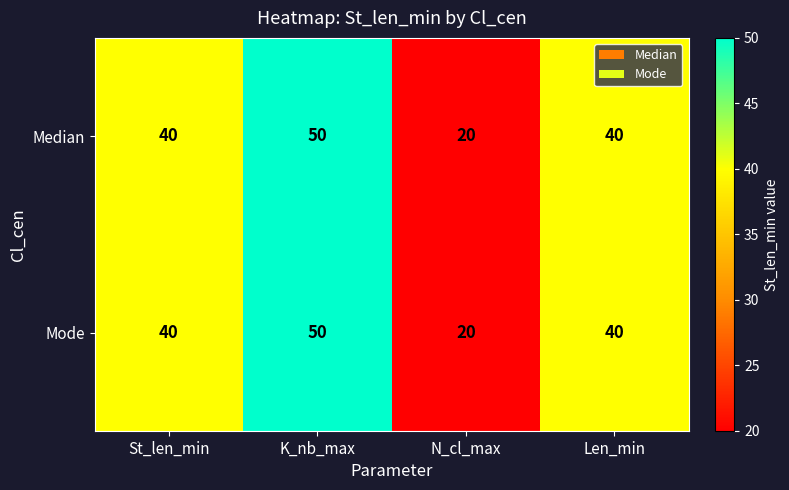

At which category is the sum across all series the highest?

K_nb_max